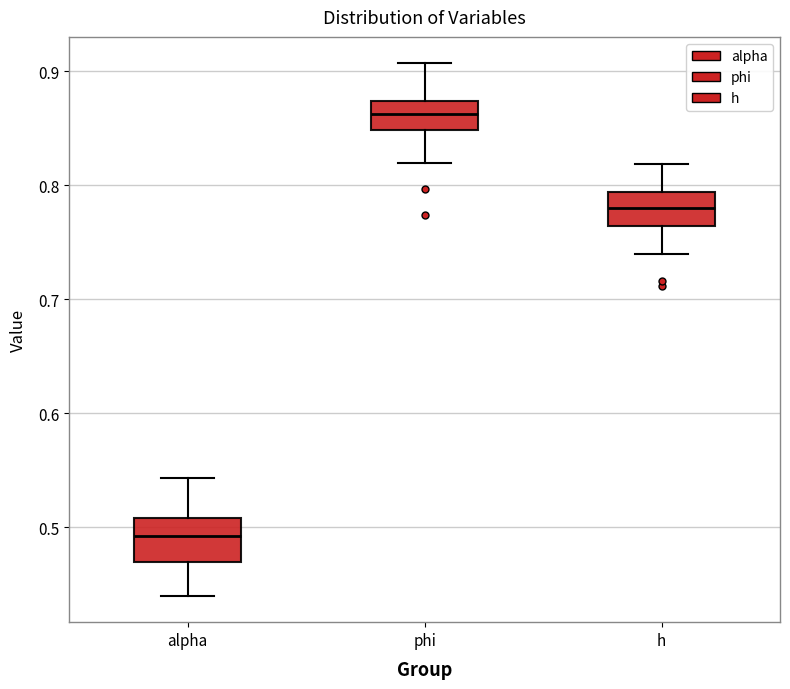

Which box has the highest median line?

phi